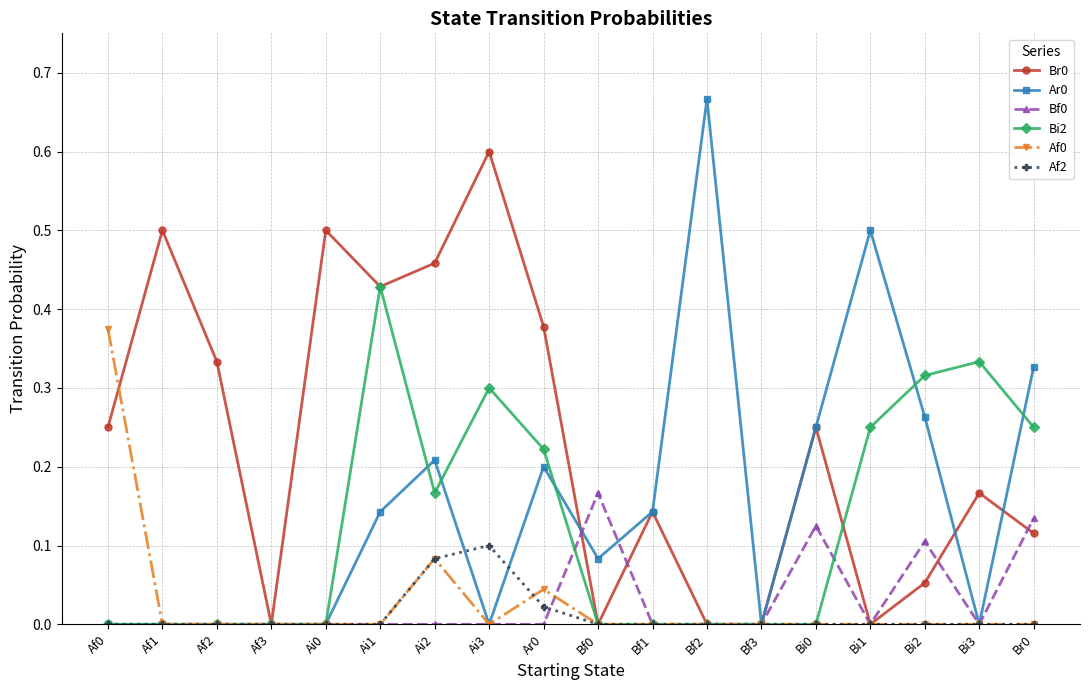

The Bf0 series shows 0.1 at Bf2. True or false?

False